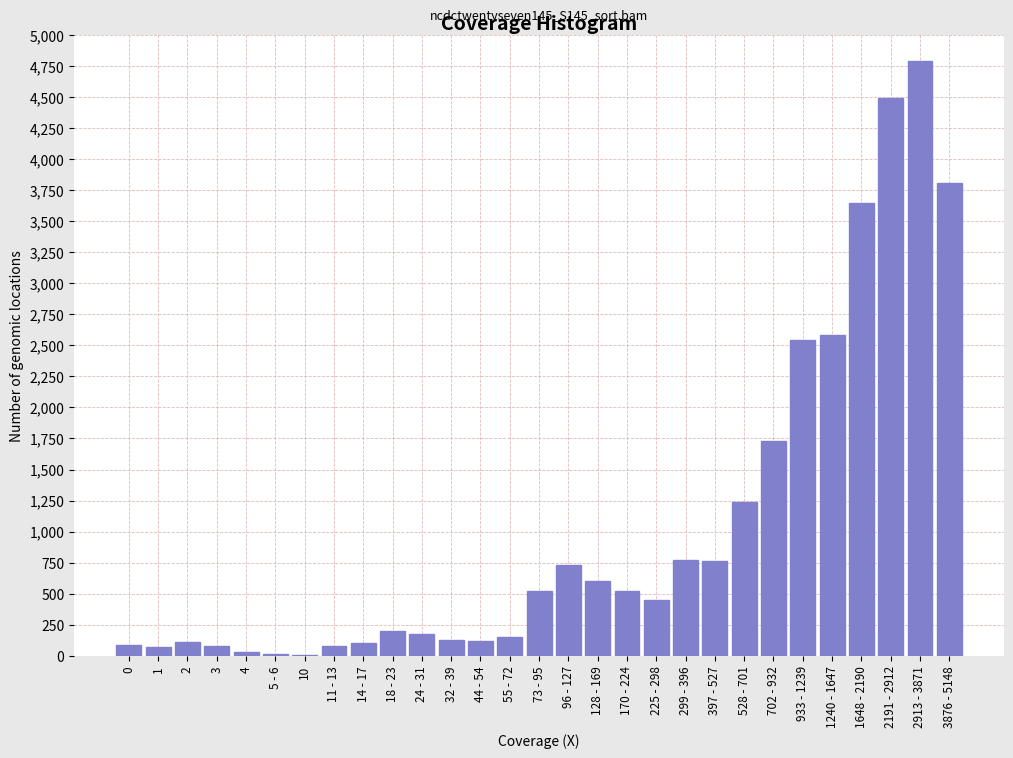

Which label corresponds to the largest value in the chart?

2913 - 3871